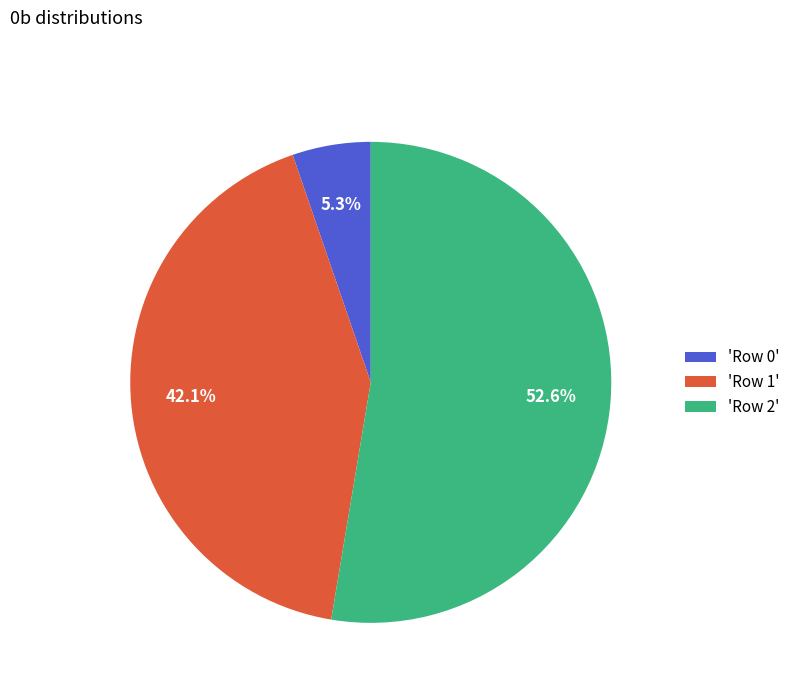

Which category has the smallest portion of the pie?

'Row 0'